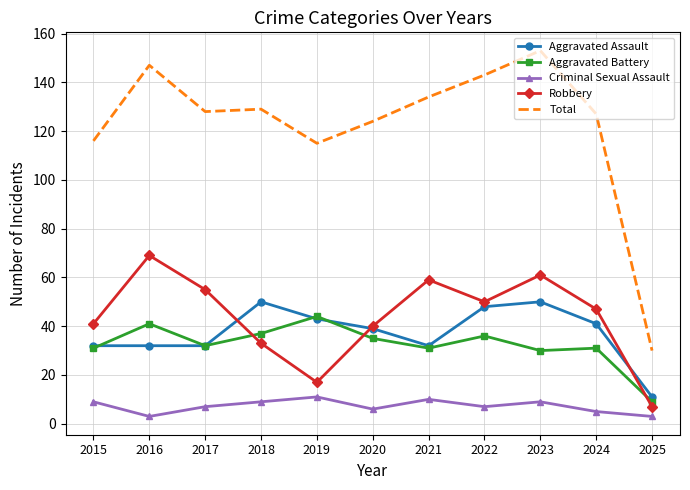

Count the number of categories in the chart.

11